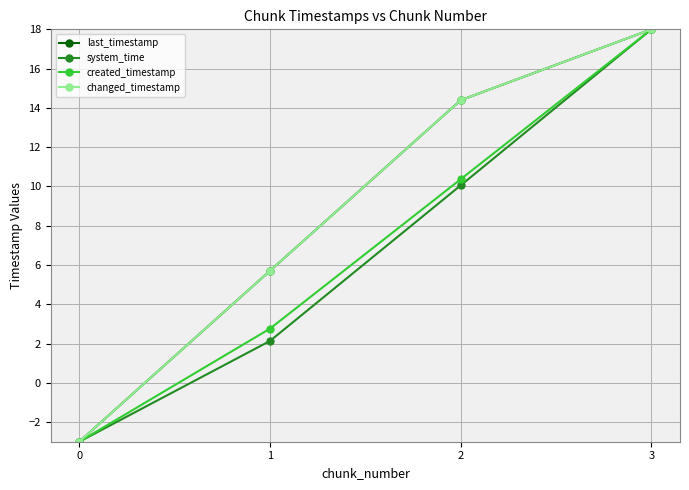

Which category has the highest value in the changed_timestamp series?

3